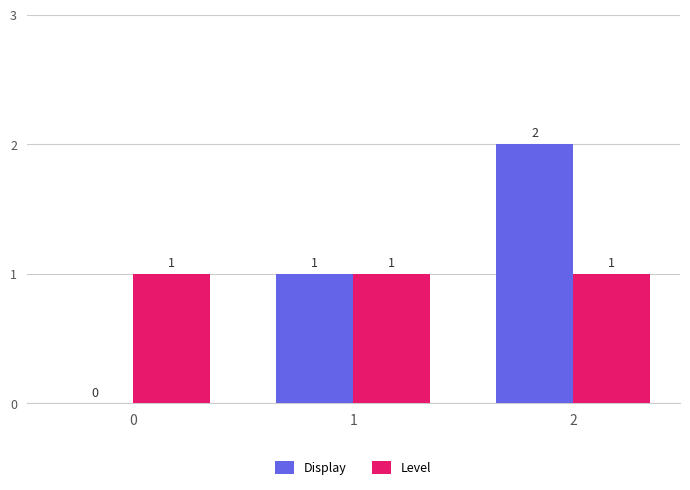

What is the maximum value shown in the chart?

2